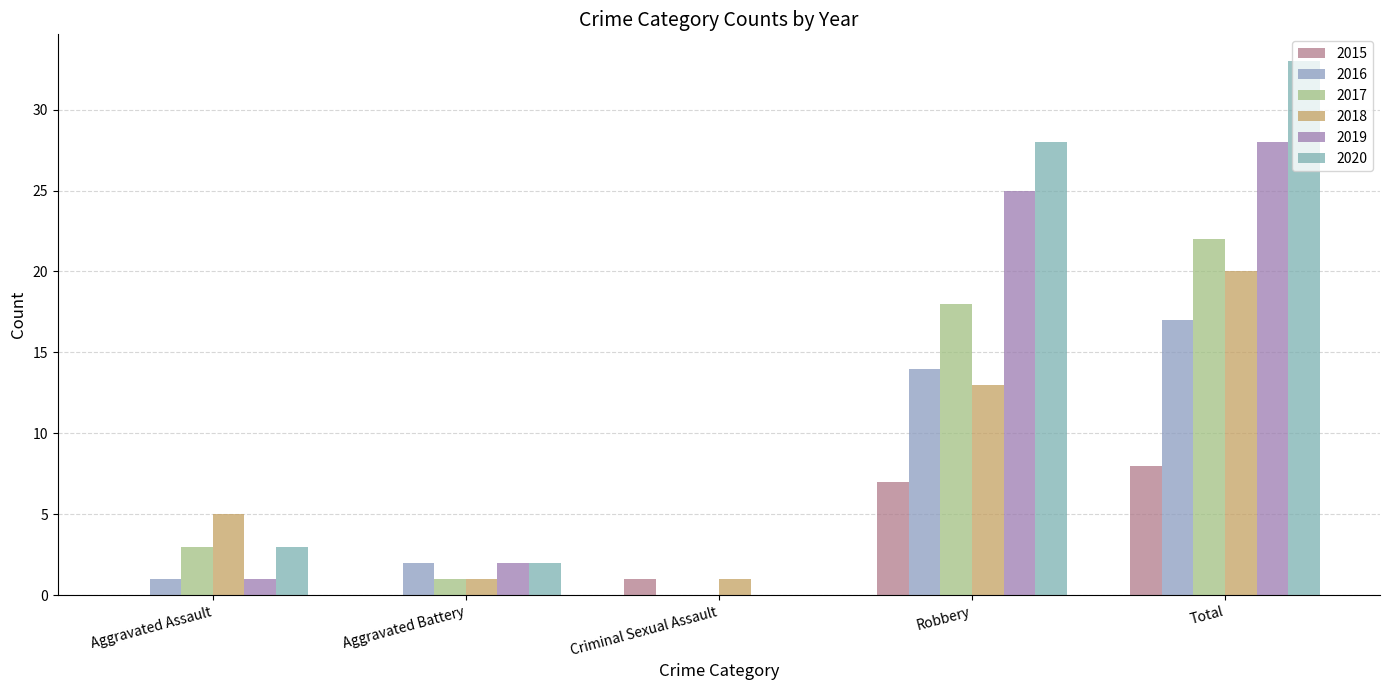

What is the total value across all series at Aggravated Assault?

13